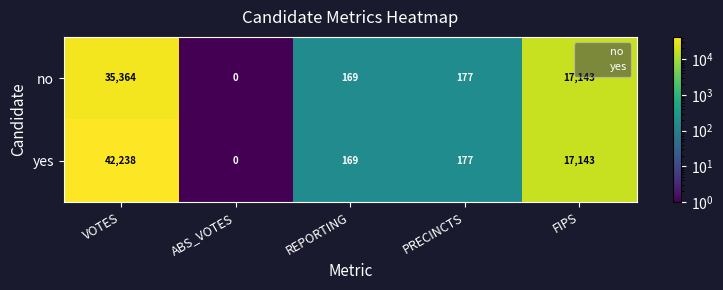

At how many categories does at least one series exceed 25000?

1